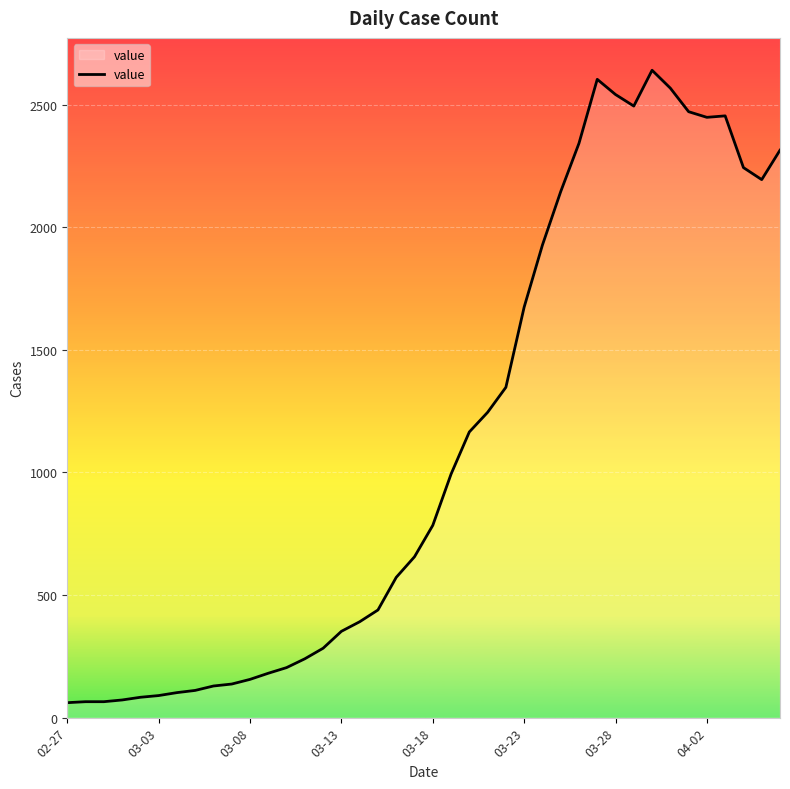

What is the maximum value shown in the chart?

2640